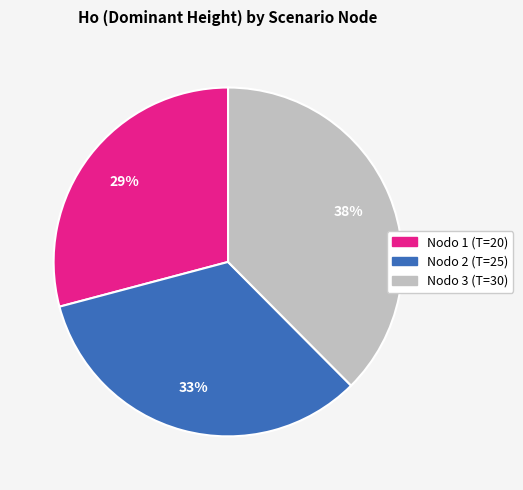

Is there a majority slice in this chart?

No